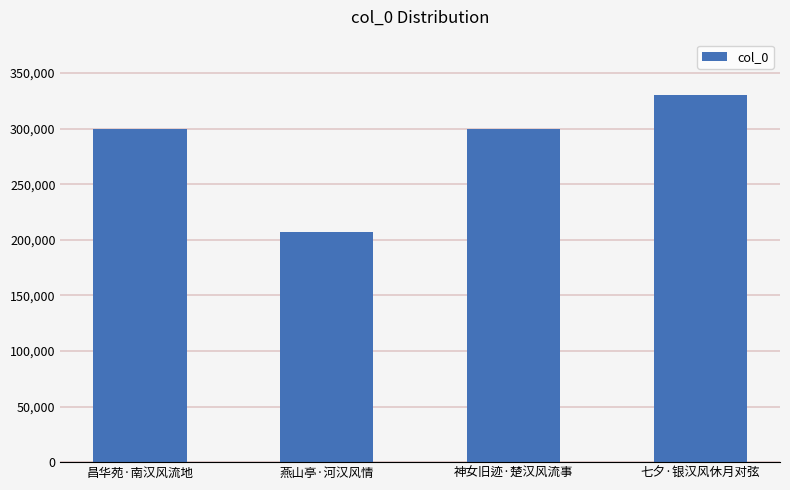

What is the change in value from 燕山亭·河汉风情 to 神女旧迹·楚汉风流事?

+92454